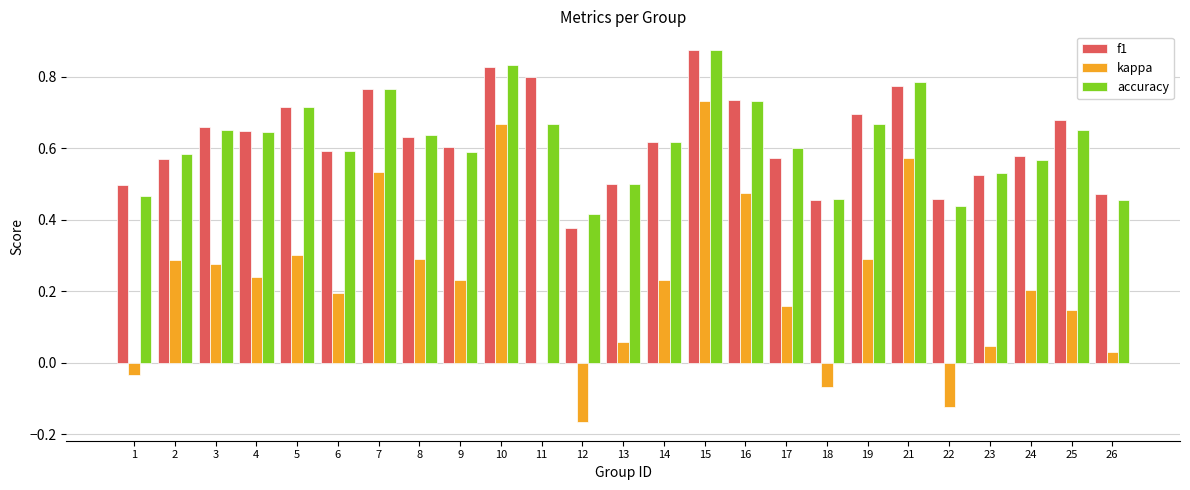

Which series has the largest range (max minus min)?

kappa